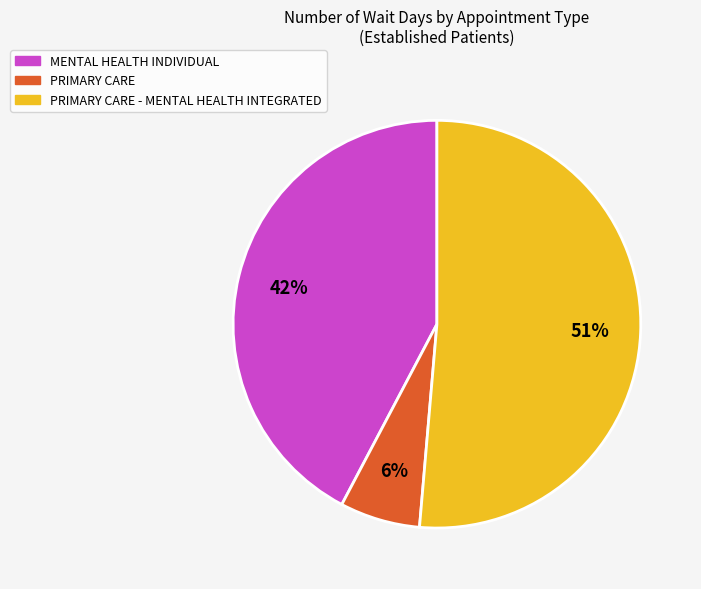

What is the smallest slice in the pie chart?

PRIMARY CARE